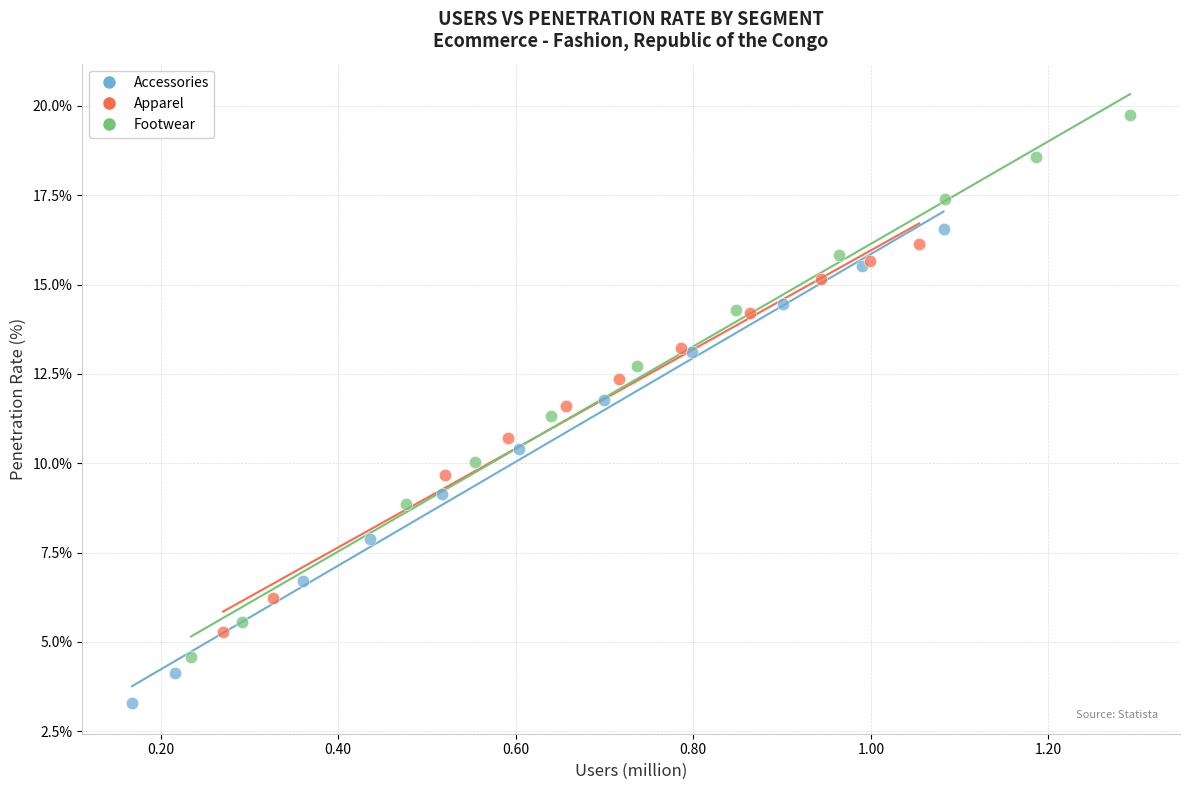

Which series contains the lowest Y value?

Accessories